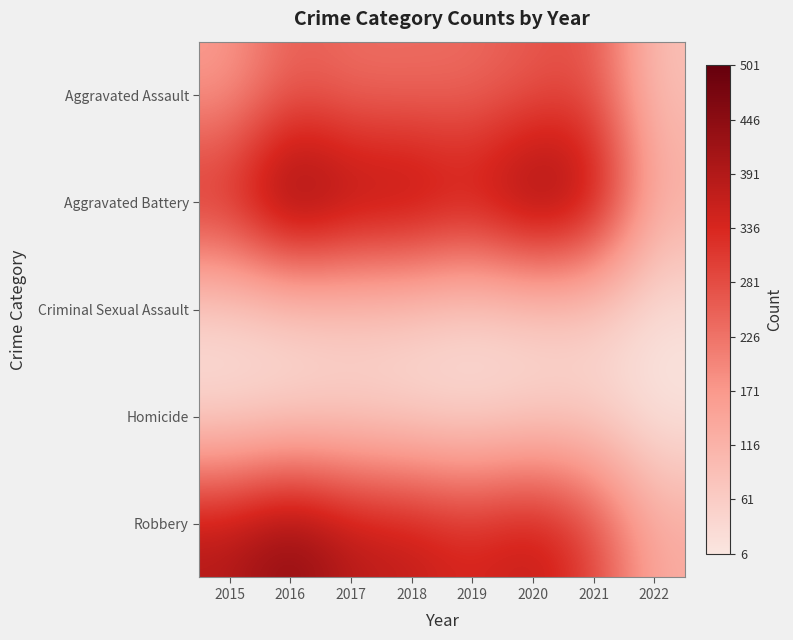

Reading right to left, extract all data points from this chart.

Aggravated Assault: 2022=86	2021=279	2020=261	2019=235	2018=231	2017=230	2016=255	2015=163
Aggravated Battery: 2022=132	2021=420	2020=478	2019=388	2018=436	2017=434	2016=501	2015=354
Criminal Sexual Assault: 2022=20	2021=50	2020=49	2019=40	2018=56	2017=62	2016=49	2015=38
Homicide: 2022=6	2021=46	2020=39	2019=24	2018=31	2017=42	2016=33	2015=23
Robbery: 2022=133	2021=301	2020=379	2019=340	2018=375	2017=386	2016=455	2015=393